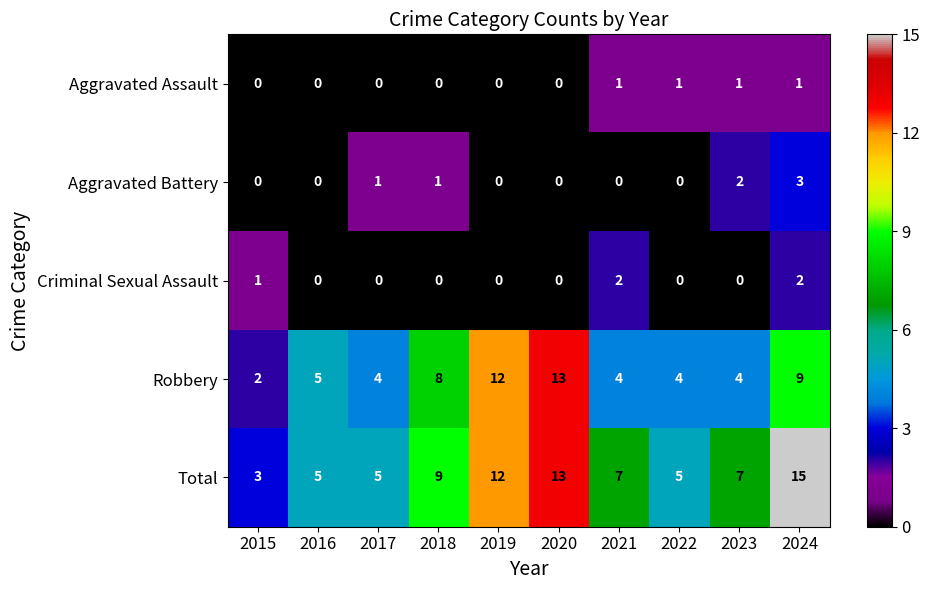

What is the difference between the maximum and minimum values in the Robbery series?

11